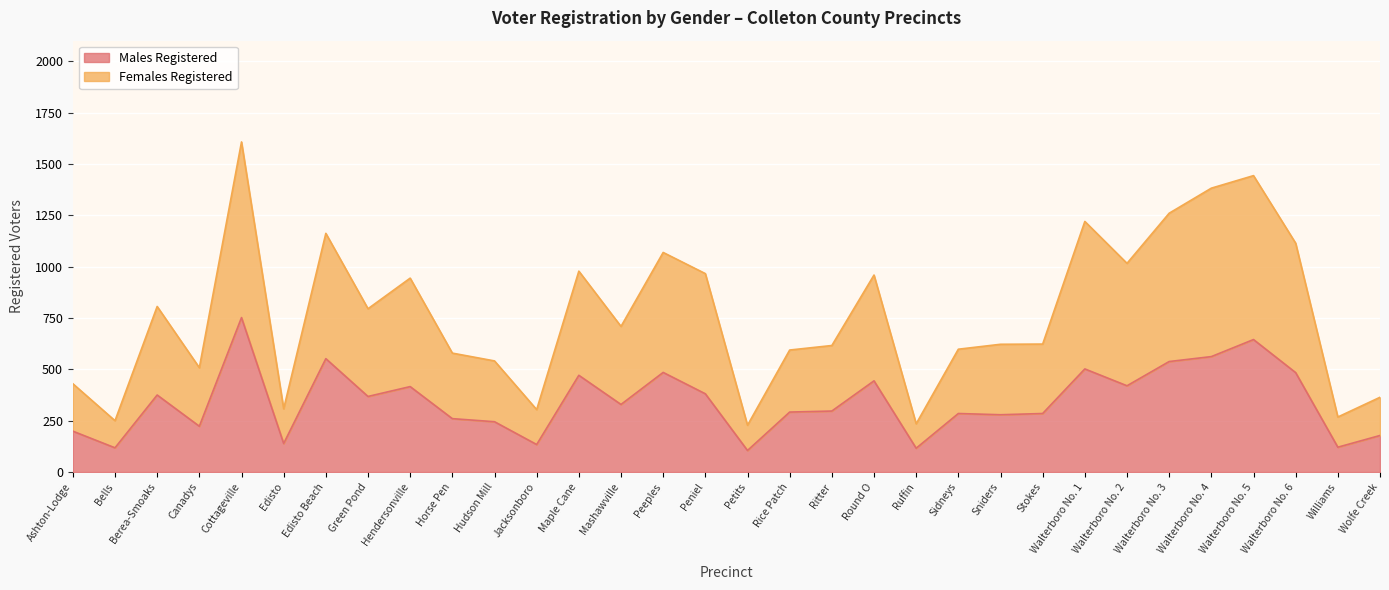

What is the total value across all series at Round O?

959